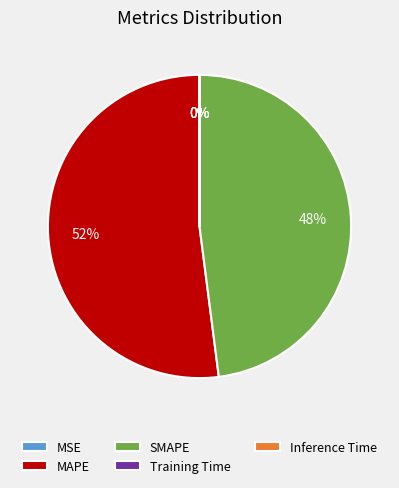

Does any single category account for the majority?

Yes